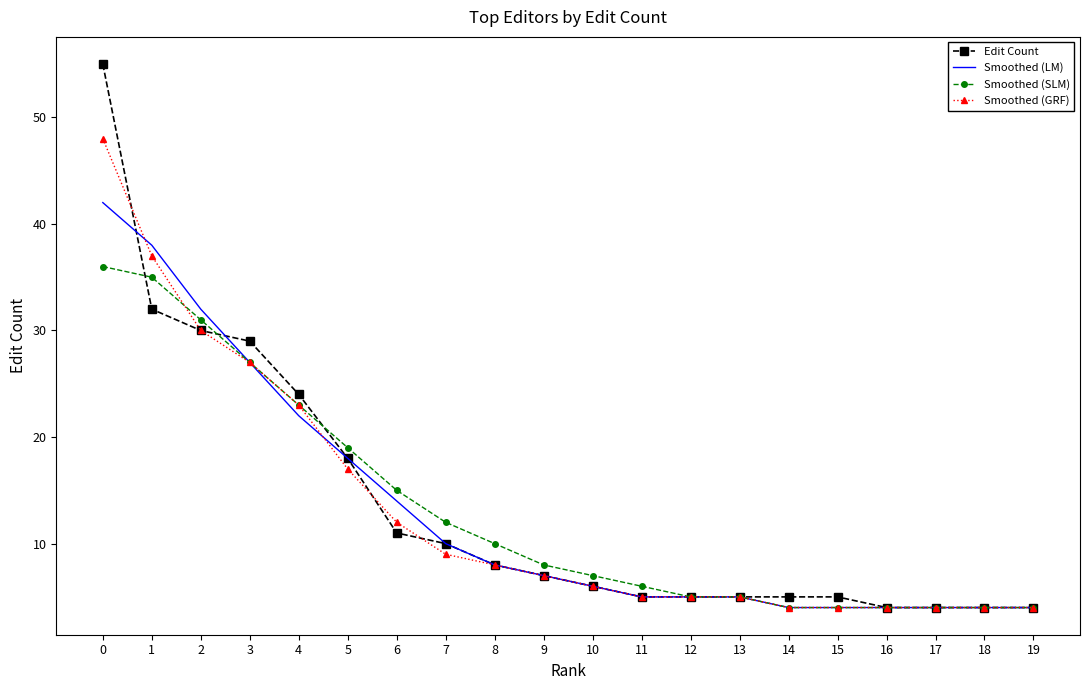

List the series in order of their peak value, lowest first.

Smoothed (SLM), Smoothed (LM), Smoothed (GRF), Edit Count